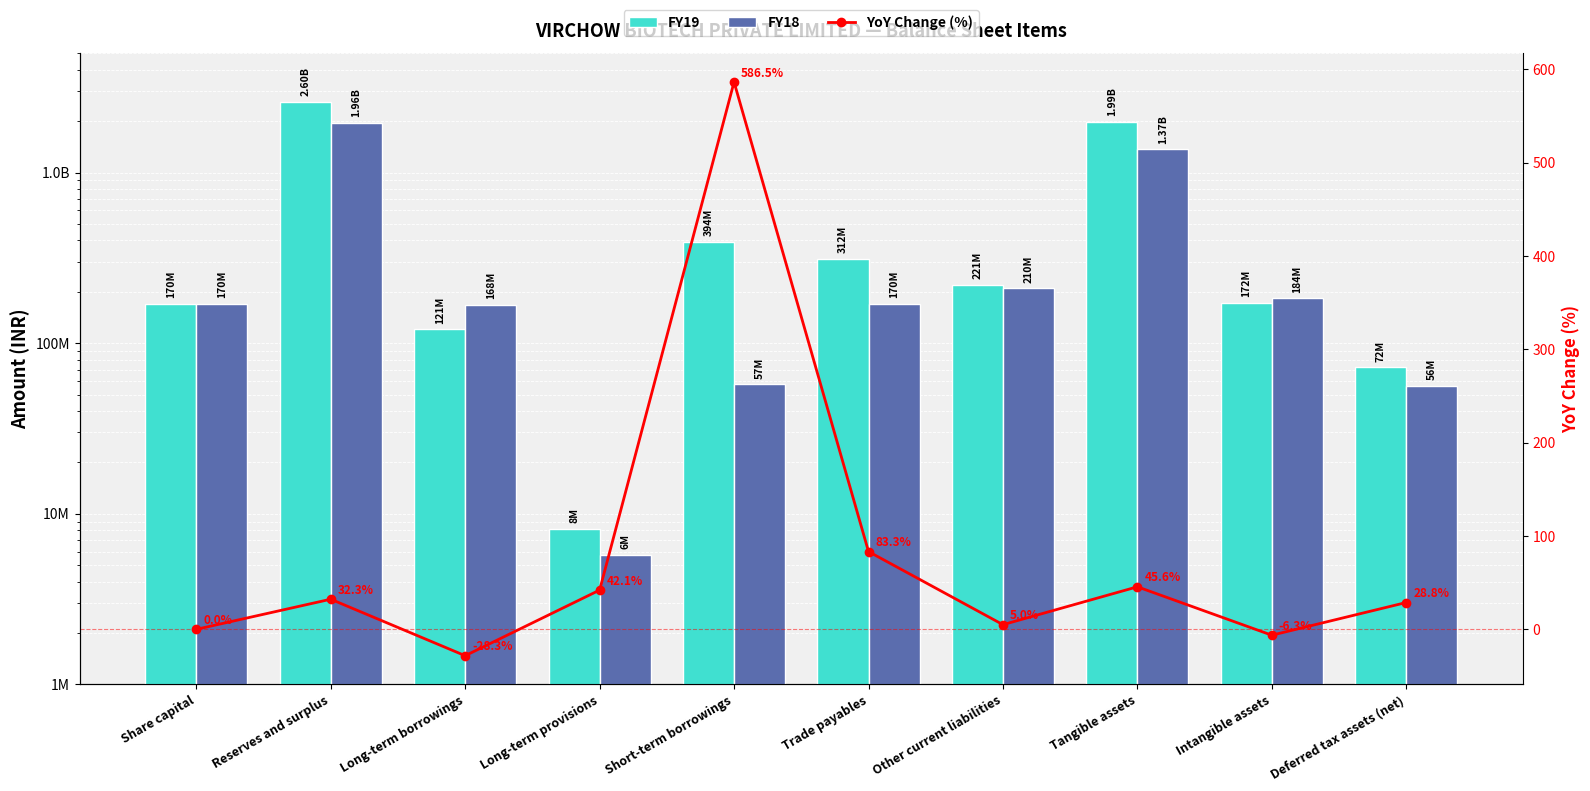

What is the difference between the maximum and minimum values in the FY19 series?

2590488000.0